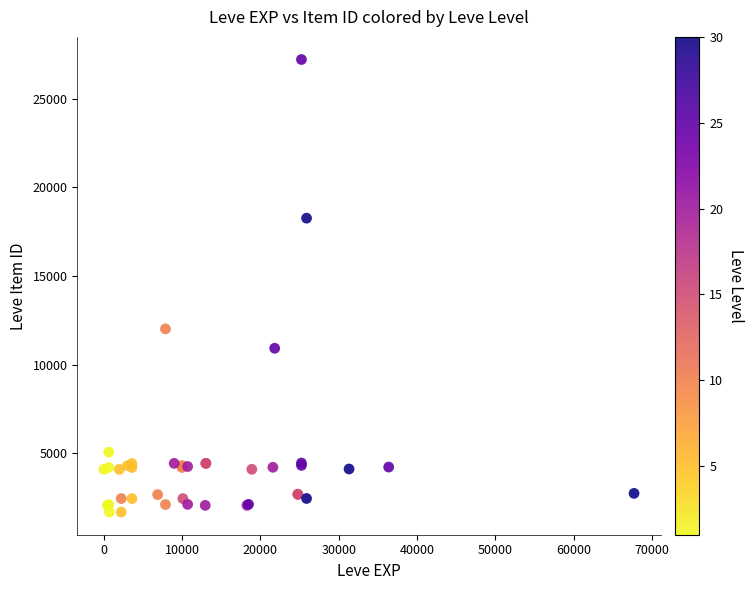

What Y value in the scatter plot is closest to 14448?

12018